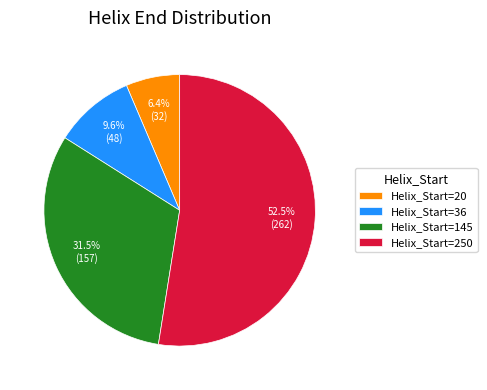

What is the smallest slice in the pie chart?

Helix_Start=20